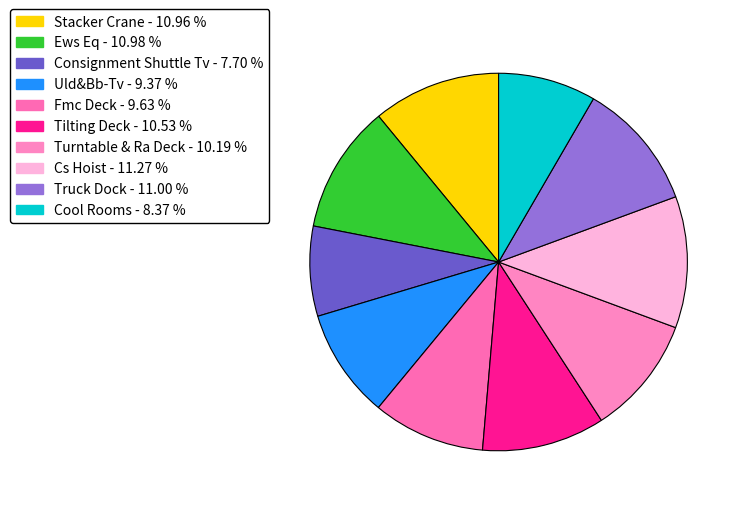

Is it true that Fmc Deck is 1% of the pie?

False